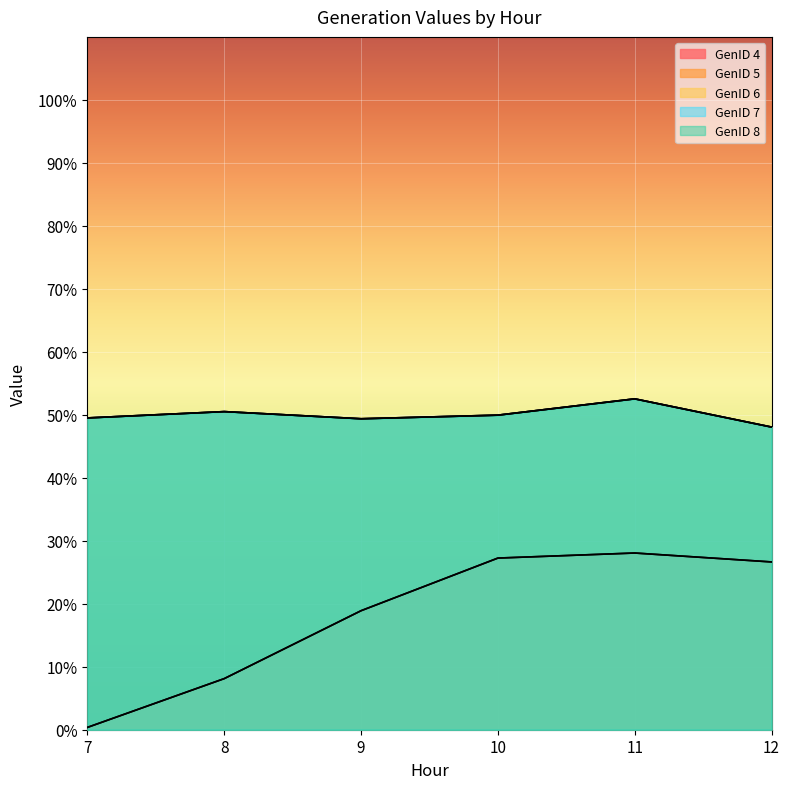

How many values in the GenID 4 series are below 26?

3